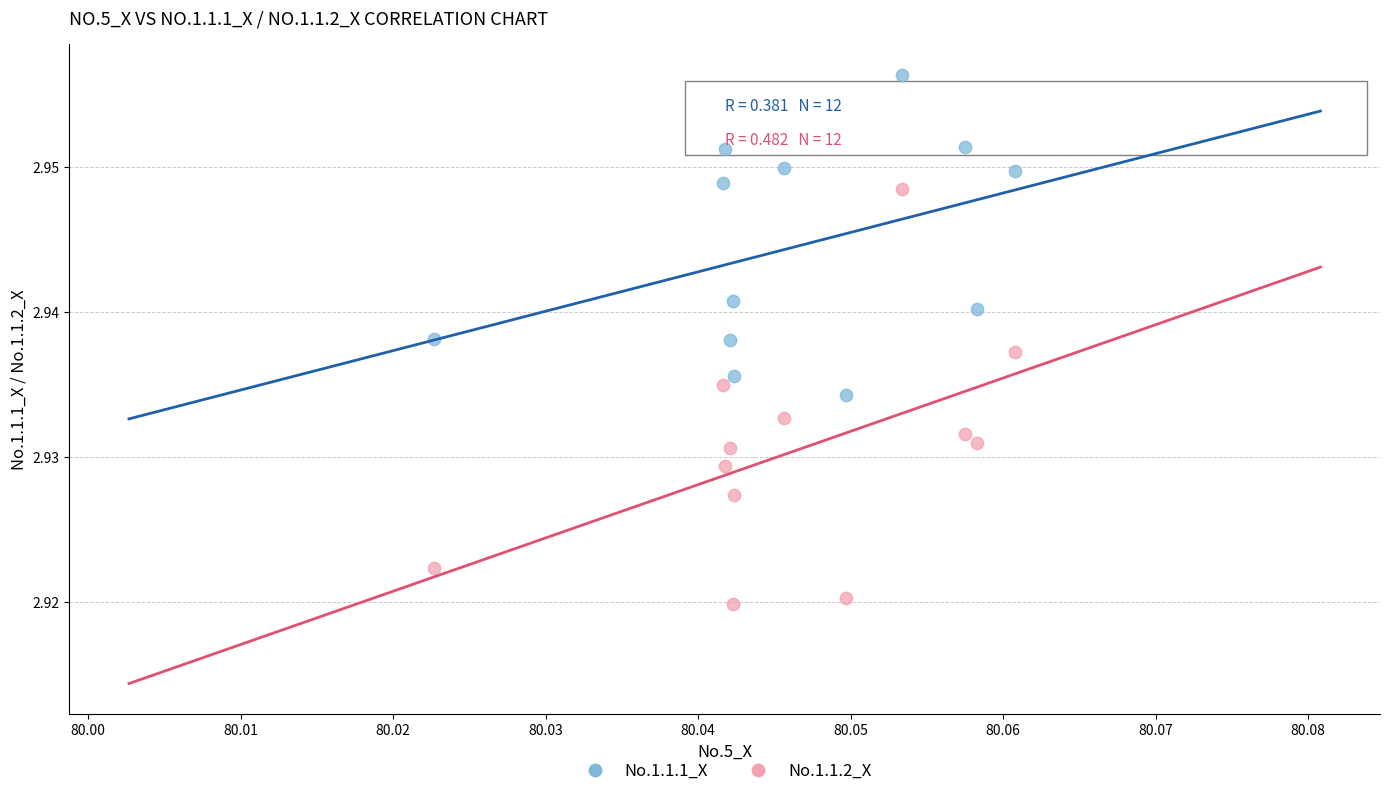

Which series reaches the minimum Y coordinate?

No.1.1.2_X